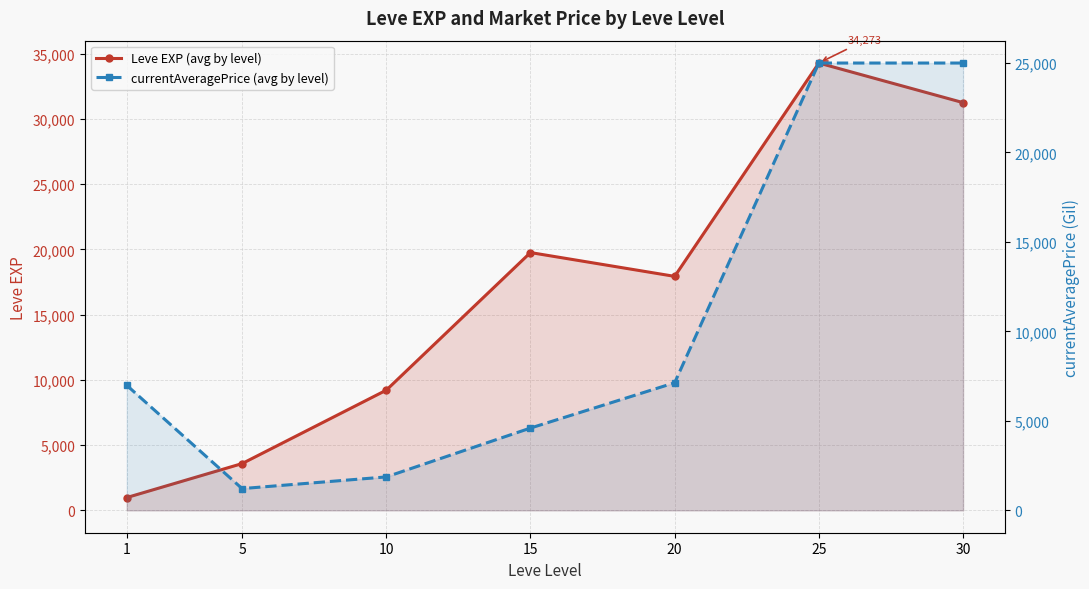

At how many categories does at least one series exceed 10204?

4